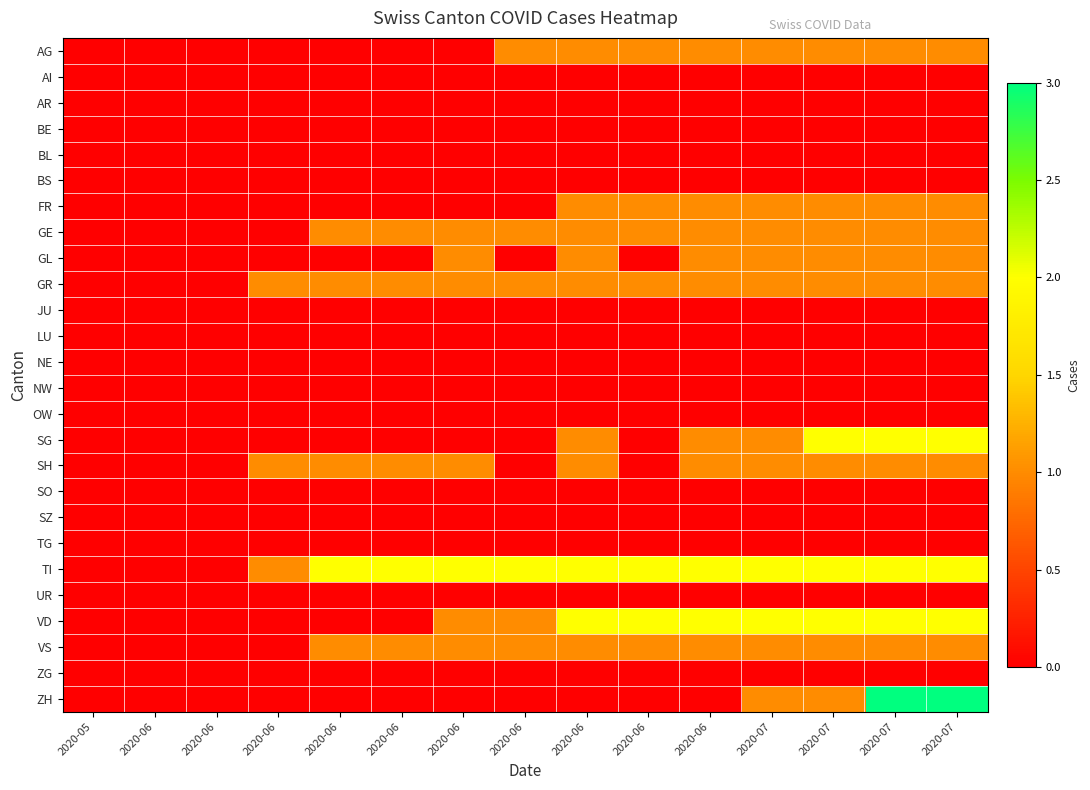

At which category is the sum across all series the highest?

2020-07